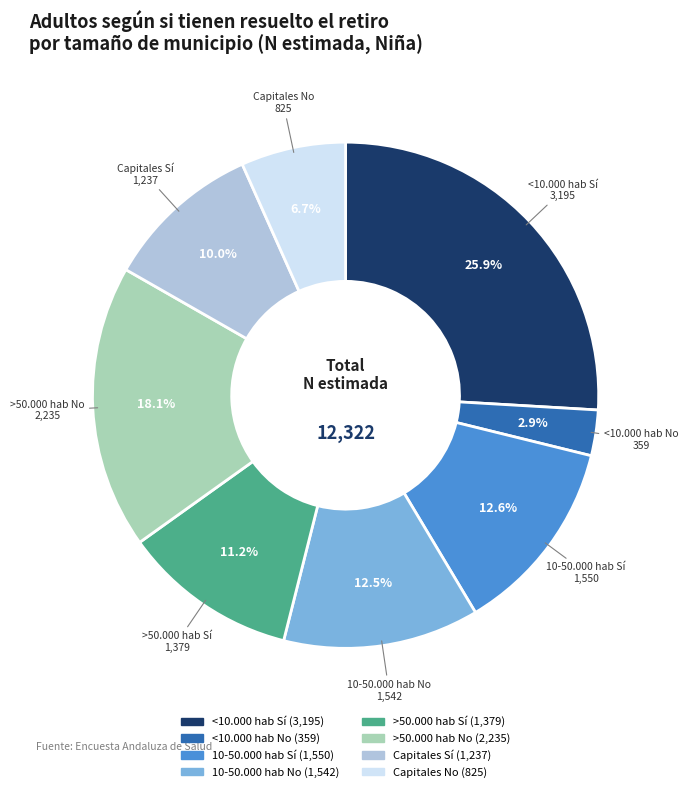

Does Capitales Sí account for over 50% of the chart?

No